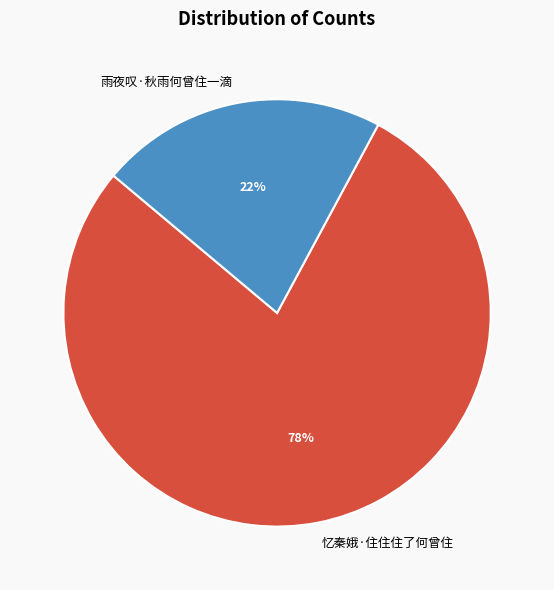

Count the number of slices in the pie.

2